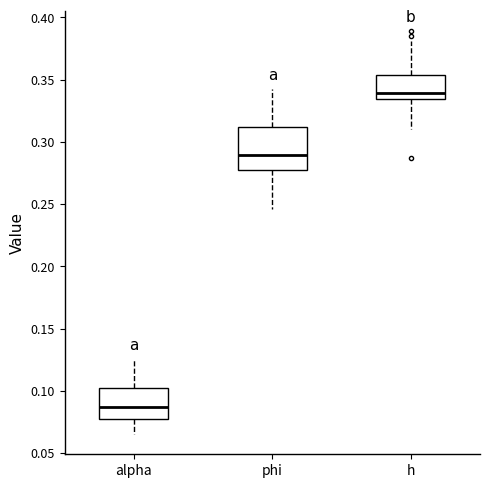

Reading left to right, transcribe this box plot: for each box, give where its median line is, the range the box spans, and where its two whiskers end, as read against the y-axis. The values are not printed on the chart, so give them approximately, as read against the axis.

alpha: median 0.085, box 0.080 to 0.100, whiskers 0.065 to 0.125
phi: median 0.290, box 0.275 to 0.310, whiskers 0.245 to 0.340
h: median 0.340, box 0.335 to 0.355, whiskers 0.310 to 0.380